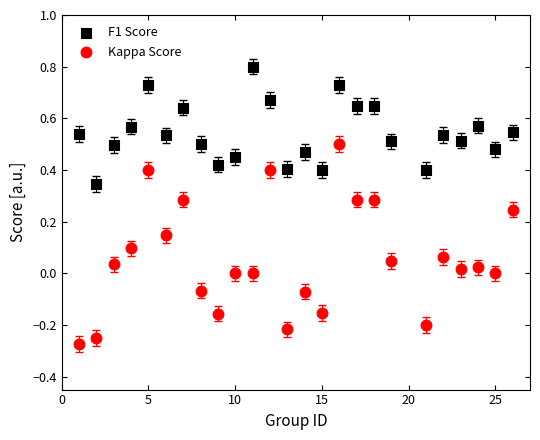

Across all data points, what is the range of Y values (max minus min)?

1.1